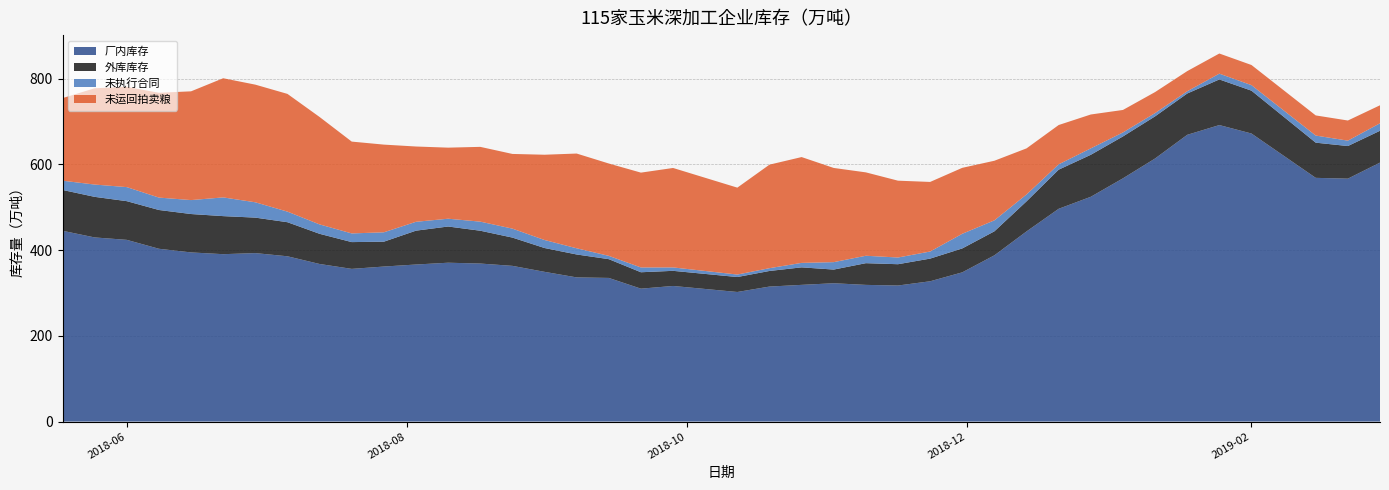

Reading left to right, list all the values displayed in this chart.

厂内库存: 2018-05-18=445.2	2018-05-25=429.7	2018-06-01=424.1	2018-06-08=403.3	2018-06-15=394.8	2018-06-22=390.6	2018-06-29=393.2	2018-07-06=385.7	2018-07-13=367.8	2018-07-20=356.3	2018-07-27=361.8	2018-08-03=366.5	2018-08-10=370.7	2018-08-17=368.8	2018-08-24=363.4	2018-08-31=349.4	2018-09-07=336.4	2018-09-14=335.2	2018-09-21=310.2	2018-09-28=316.5	2018-10-12=302.4	2018-10-19=315.1	2018-10-26=319.0	2018-11-02=322.8	2018-11-09=319.0	2018-11-16=317.5	2018-11-23=327.4	2018-11-30=348.3	2018-12-07=388.0	2018-12-14=443.8	2018-12-21=496.6	2018-12-28=524.6	2019-01-04=567.6	2019-01-11=614.0	2019-01-18=669.2	2019-01-25=692.0	2019-02-01=672.3	2019-02-15=568.8	2019-02-22=566.9	2019-03-01=604.4
外库库存: 2018-05-18=95.3	2018-05-25=94.7	2018-06-01=90.3	2018-06-08=90.5	2018-06-15=89.6	2018-06-22=88.8	2018-06-29=82.8	2018-07-06=79.5	2018-07-13=70.4	2018-07-20=62.5	2018-07-27=58.0	2018-08-03=79.0	2018-08-10=84.5	2018-08-17=76.6	2018-08-24=66.0	2018-08-31=55.6	2018-09-07=53.5	2018-09-14=43.8	2018-09-21=38.3	2018-09-28=35.3	2018-10-12=34.9	2018-10-19=36.4	2018-10-26=40.9	2018-11-02=31.9	2018-11-09=50.7	2018-11-16=49.7	2018-11-23=52.9	2018-11-30=55.8	2018-12-07=56.0	2018-12-14=70.2	2018-12-21=91.3	2018-12-28=98.0	2019-01-04=97.8	2019-01-11=98.3	2019-01-18=96.4	2019-01-25=106.5	2019-02-01=100.0	2019-02-15=82.1	2019-02-22=76.1	2019-03-01=74.3
未执行合同: 2018-05-18=21.6	2018-05-25=28.7	2018-06-01=32.8	2018-06-08=28.9	2018-06-15=32.5	2018-06-22=43.7	2018-06-29=35.8	2018-07-06=24.7	2018-07-13=21.9	2018-07-20=20.2	2018-07-27=21.9	2018-08-03=20.7	2018-08-10=18.2	2018-08-17=21.2	2018-08-24=20.9	2018-08-31=18.7	2018-09-07=14.4	2018-09-14=7.7	2018-09-21=11.2	2018-09-28=8.0	2018-10-12=5.8	2018-10-19=6.5	2018-10-26=10.4	2018-11-02=17.3	2018-11-09=17.3	2018-11-16=15.7	2018-11-23=16.5	2018-11-30=34.2	2018-12-07=25.6	2018-12-14=16.1	2018-12-21=12.5	2018-12-28=15.0	2019-01-04=9.3	2019-01-11=7.7	2019-01-18=5.3	2019-01-25=13.5	2019-02-01=12.9	2019-02-15=16.6	2019-02-22=12.6	2019-03-01=17.5
未运回拍卖粮: 2018-05-18=192.7	2018-05-25=224.7	2018-06-01=234.0	2018-06-08=244.6	2018-06-15=253.8	2018-06-22=278.1	2018-06-29=274.6	2018-07-06=274.8	2018-07-13=250.7	2018-07-20=214.3	2018-07-27=204.7	2018-08-03=175.7	2018-08-10=165.8	2018-08-17=174.5	2018-08-24=174.3	2018-08-31=199.0	2018-09-07=221.1	2018-09-14=215.5	2018-09-21=221.3	2018-09-28=232.1	2018-10-12=202.8	2018-10-19=241.6	2018-10-26=247.0	2018-11-02=219.8	2018-11-09=194.6	2018-11-16=179.3	2018-11-23=162.4	2018-11-30=153.9	2018-12-07=139.1	2018-12-14=107.5	2018-12-21=91.7	2018-12-28=79.0	2019-01-04=52.5	2019-01-11=49.0	2019-01-18=47.0	2019-01-25=47.0	2019-02-01=47.0	2019-02-15=47.0	2019-02-22=47.0	2019-03-01=42.0